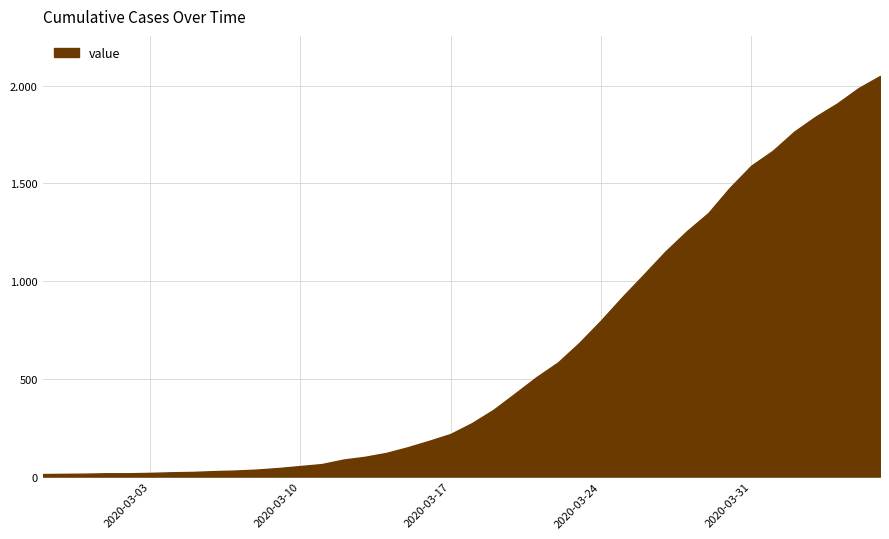

Does the chart display data point markers on the line(s)?

No